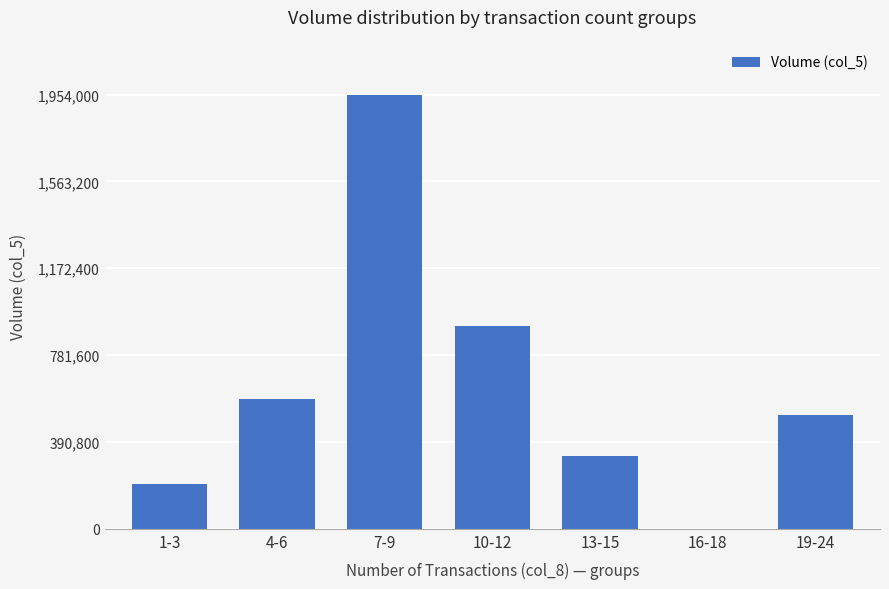

The chart shows a value of 0 at 16-18. True or false?

True